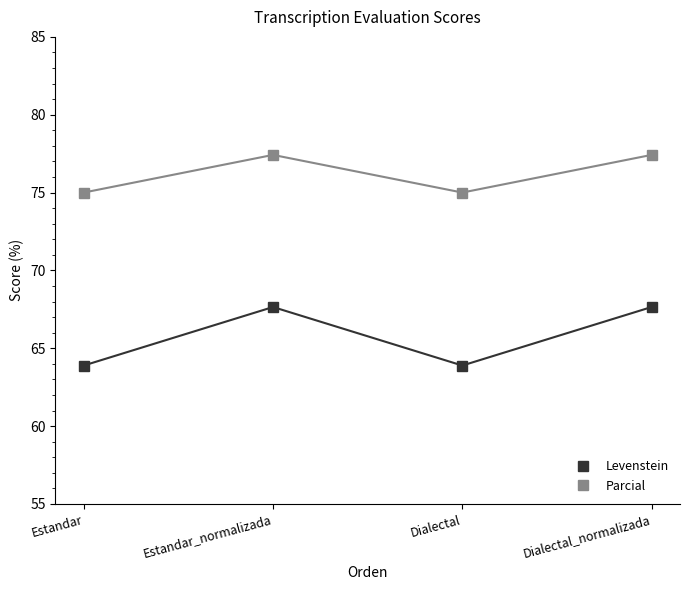

How many interior local peaks does the Parcial series have?

1